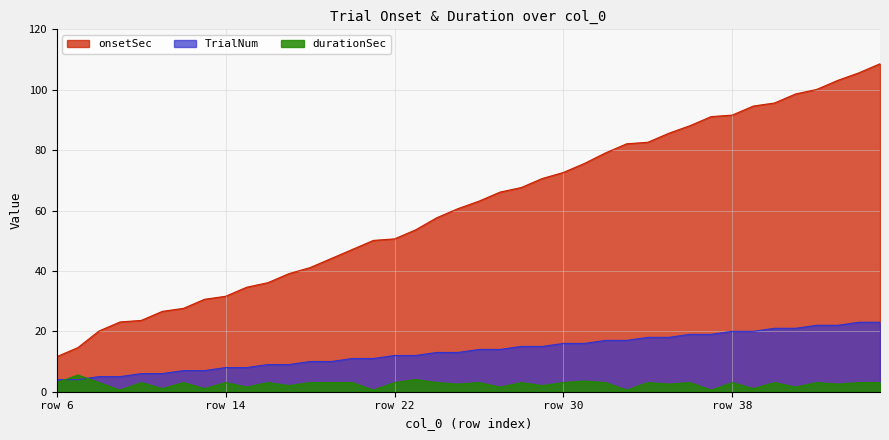

Reading left to right, what are all the values shown in this chart?

onsetSec: 11.6	14.6	20.1	23.1	23.6	26.6	27.6	30.6	31.6	34.6	36.1	39.1	41.1	44.1	47.1	50.1	50.6	53.6	57.6	60.6	63.1	66.1	67.6	70.6	72.6	75.6	79.1	82.1	82.6	85.6	88.1	91.1	91.6	94.6	95.6	98.6	100.1	103.1	105.6	108.6
TrialNum: 4.0	4.0	5.0	5.0	6.0	6.0	7.0	7.0	8.0	8.0	9.0	9.0	10.0	10.0	11.0	11.0	12.0	12.0	13.0	13.0	14.0	14.0	15.0	15.0	16.0	16.0	17.0	17.0	18.0	18.0	19.0	19.0	20.0	20.0	21.0	21.0	22.0	22.0	23.0	23.0
durationSec: 3.0	5.5	3.0	0.5	3.0	1.0	3.0	1.0	3.0	1.5	3.0	2.0	3.0	3.0	3.0	0.5	3.0	4.0	3.0	2.5	3.0	1.5	3.0	2.0	3.0	3.5	3.0	0.5	3.0	2.5	3.0	0.5	3.0	1.0	3.0	1.5	3.0	2.5	3.0	3.0